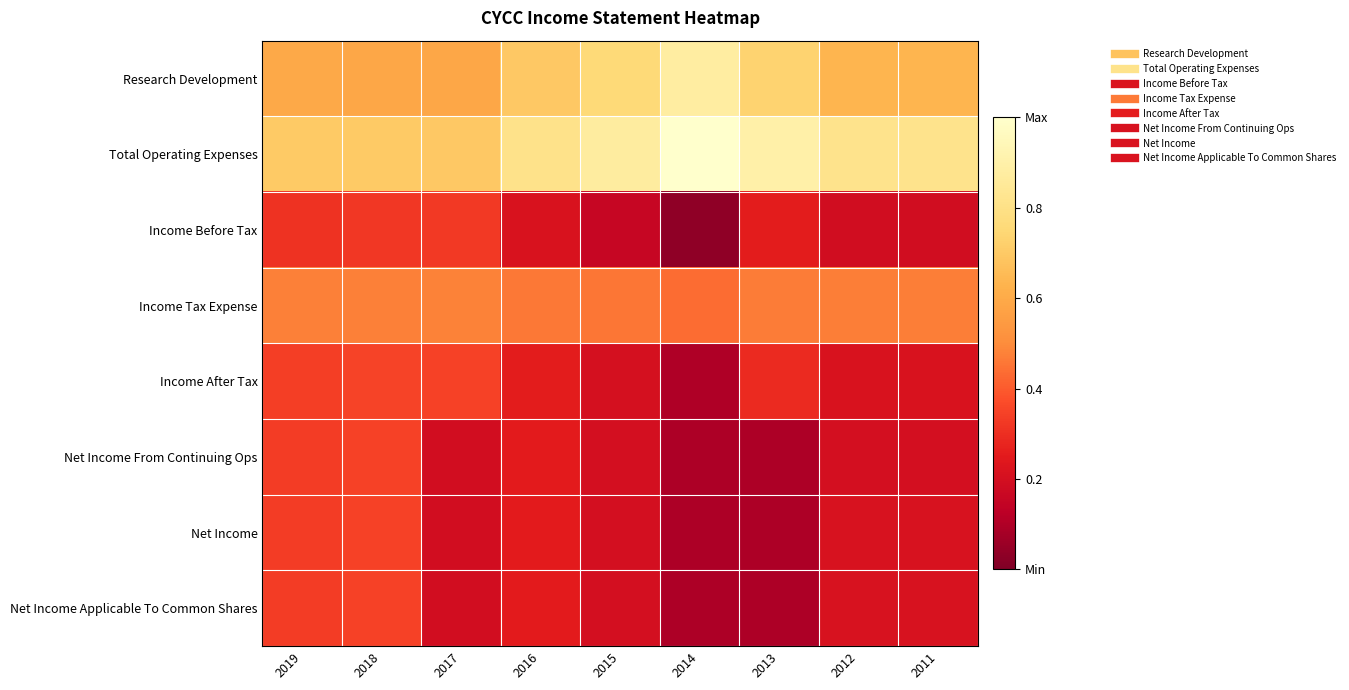

At 2019, list the series in order from smallest to largest.

Income Before Tax, Net Income From Continuing Ops, Net Income, Net Income Applicable To Common Shares, Income After Tax, Income Tax Expense, Research Development, Total Operating Expenses